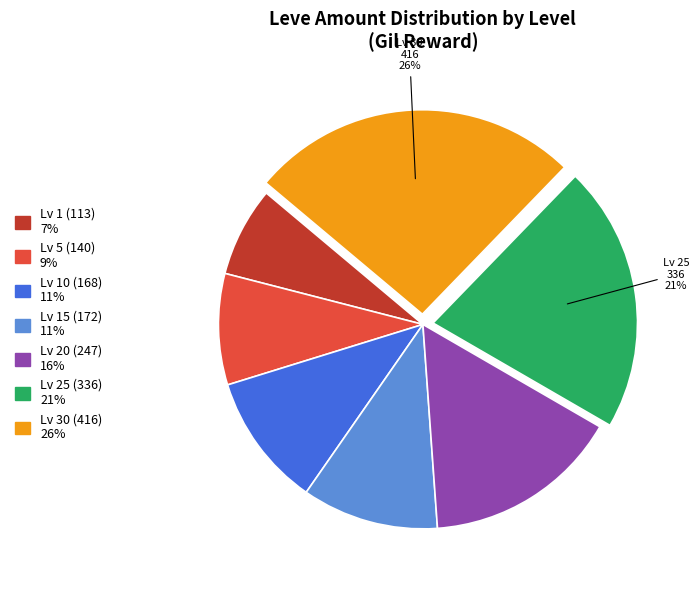

How many segments does this pie chart have?

7